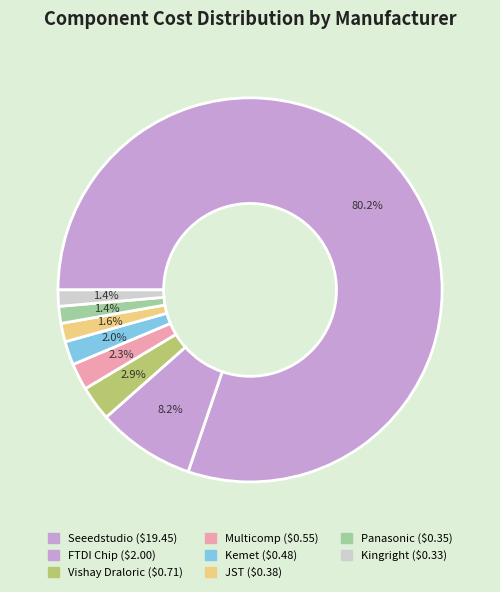

How many slices are in this pie chart?

8